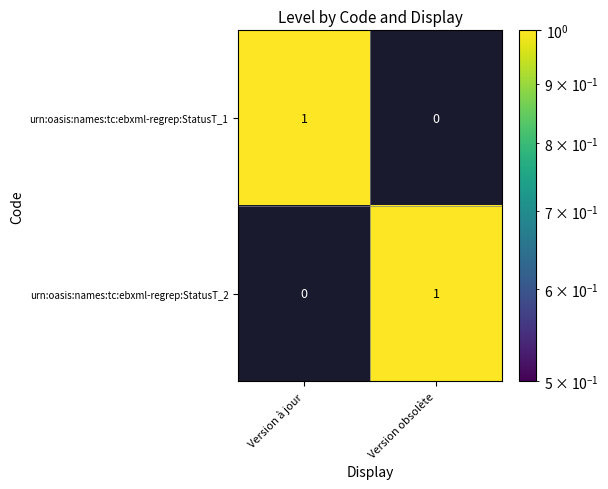

At Version obsolète, list the series in order from smallest to largest.

urn:oasis:names:tc:ebxml-regrep:StatusT_1, urn:oasis:names:tc:ebxml-regrep:StatusT_2